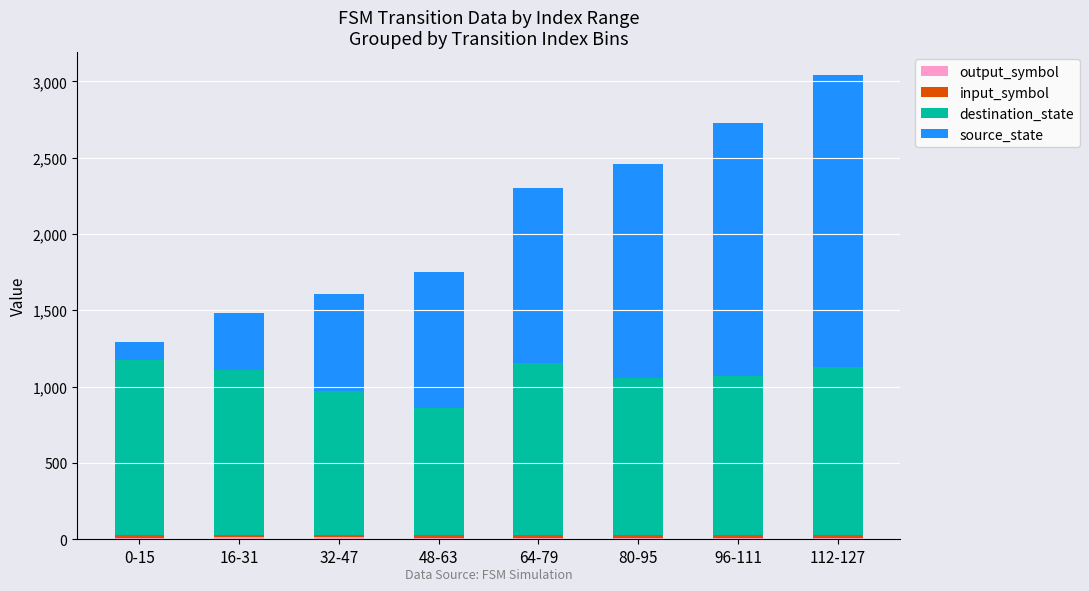

How many categories are shown in the chart?

8